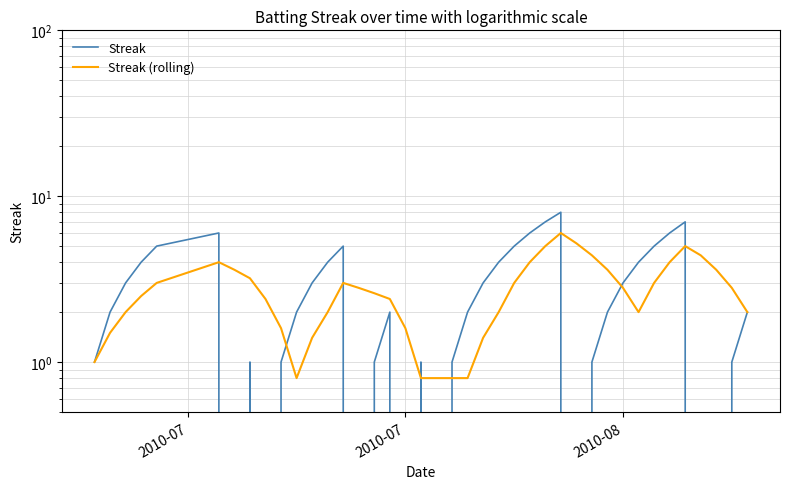

How many series are shown in this chart?

2